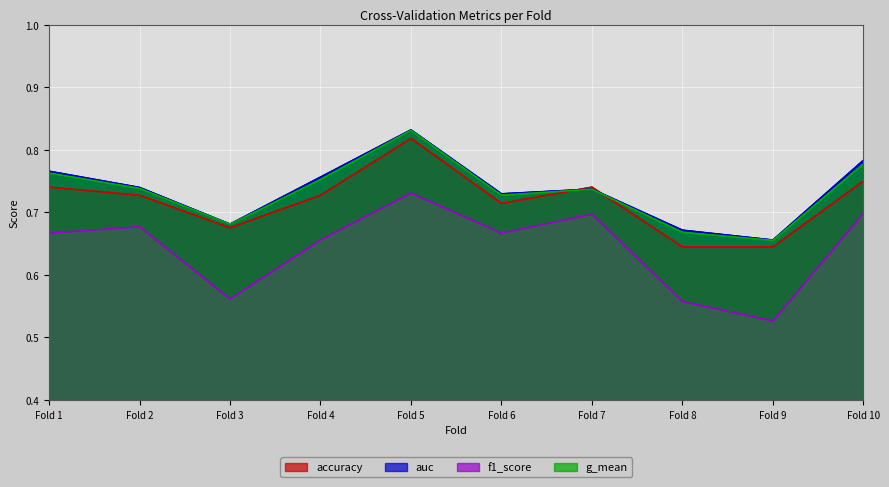

True or false: accuracy and f1_score cross at least once.

False